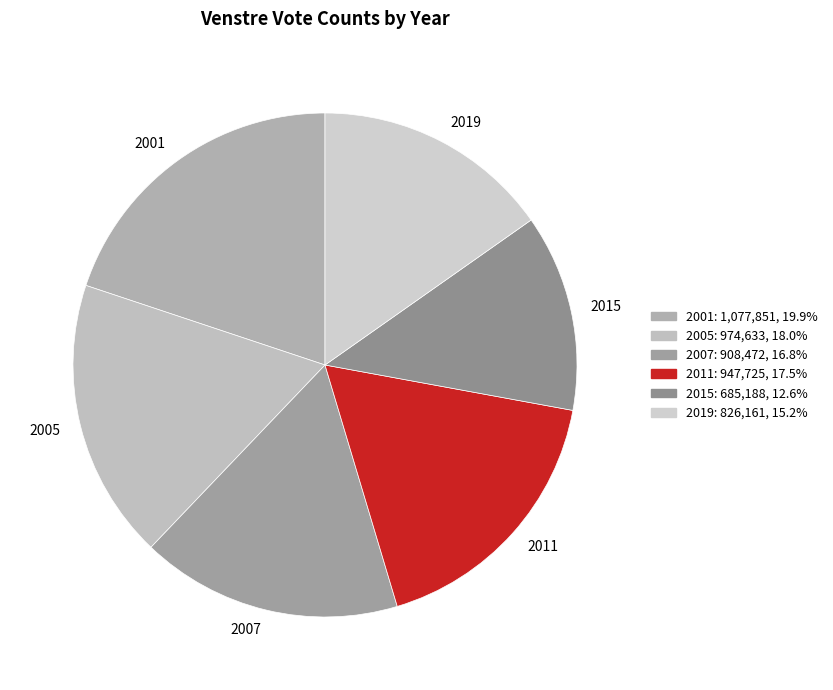

Is it true that 2001 is 20% of the pie?

True